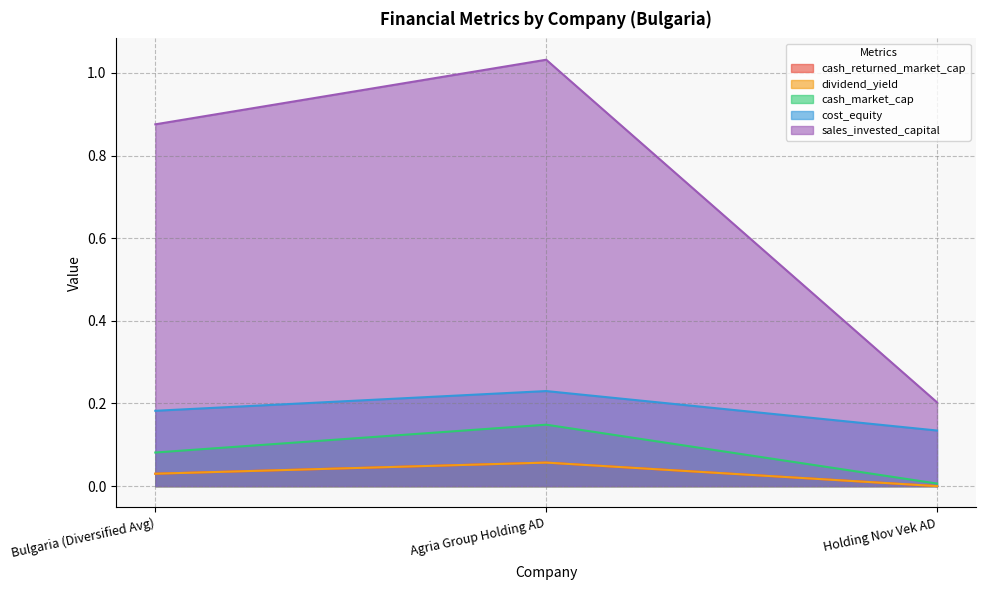

How many dividend_yield values are between 0 and 1?

3